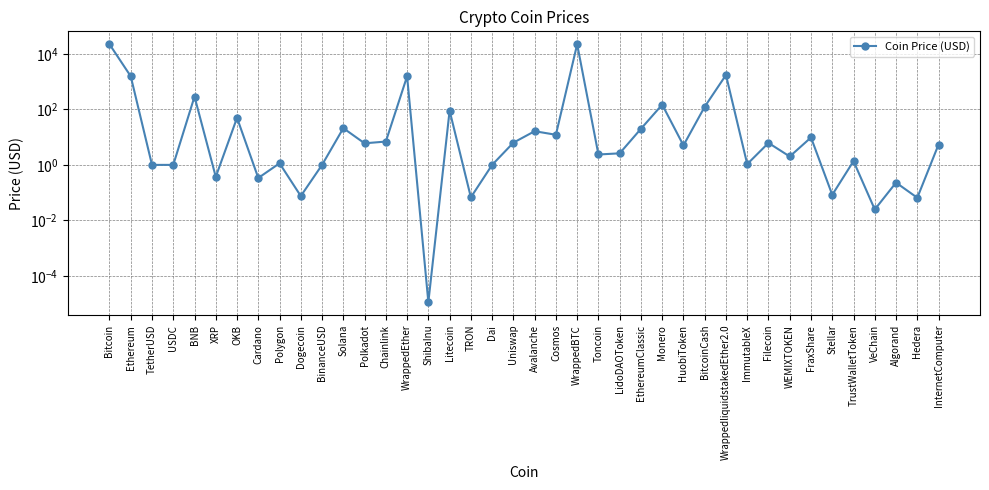

How many points are lower than both their immediate neighbors (excluding endpoints)?

14